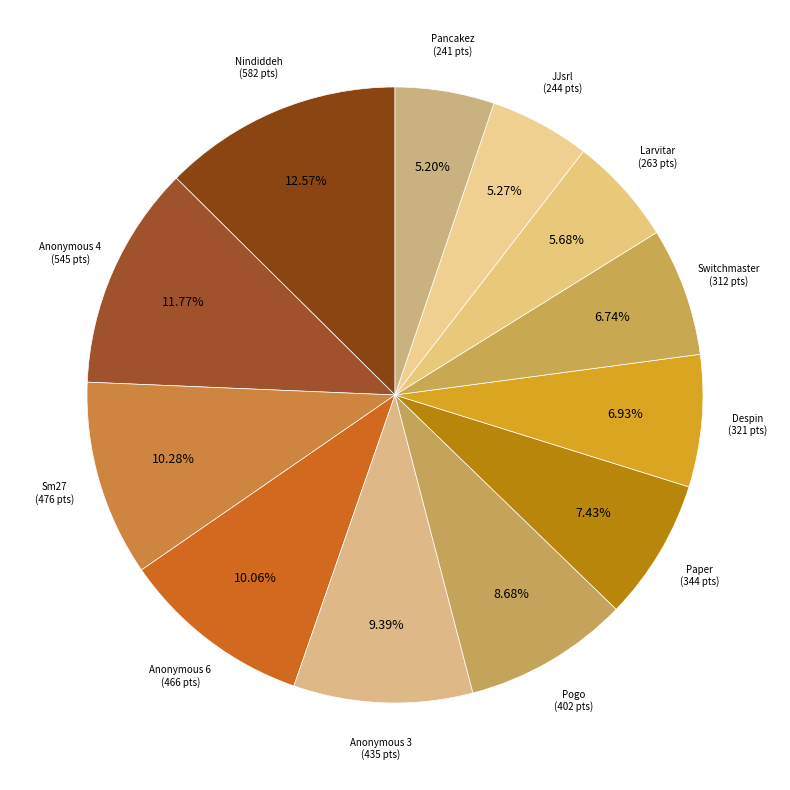

Count the number of slices in the pie.

12